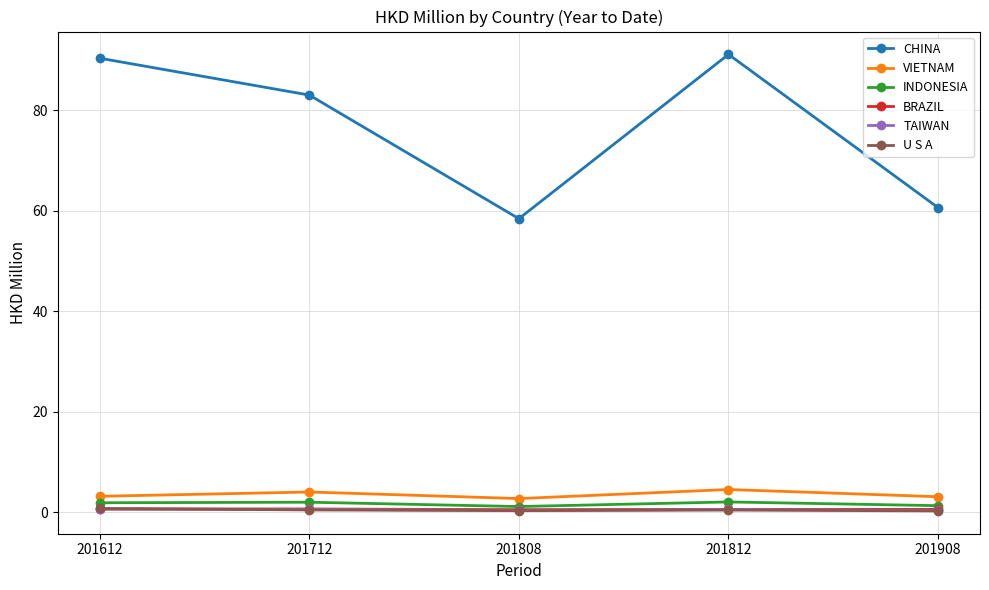

What is the smallest value displayed?

0.2